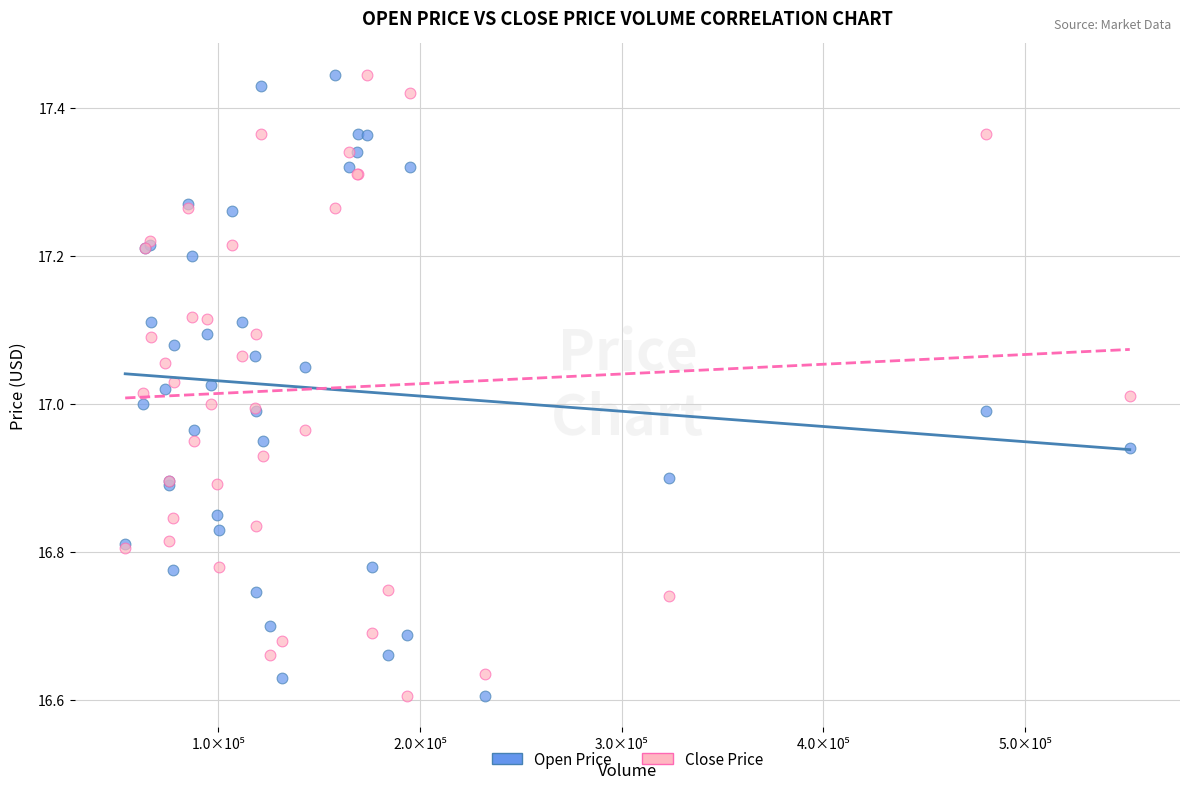

What is the X range (max minus min) for the scatter plot?

498077.0